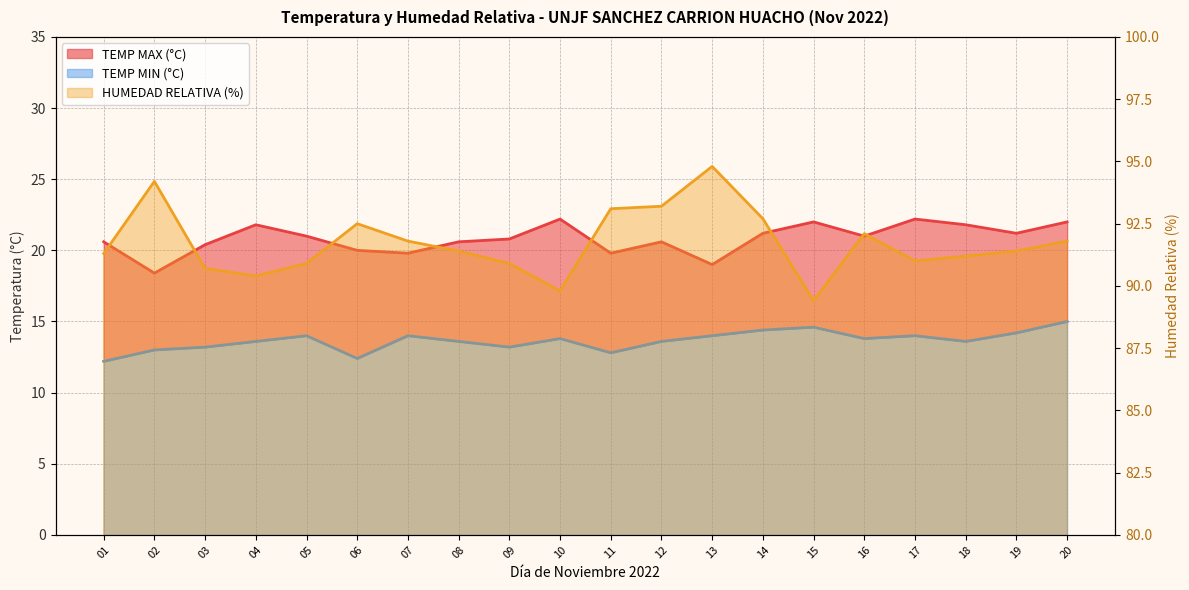

How many series are shown in this chart?

3